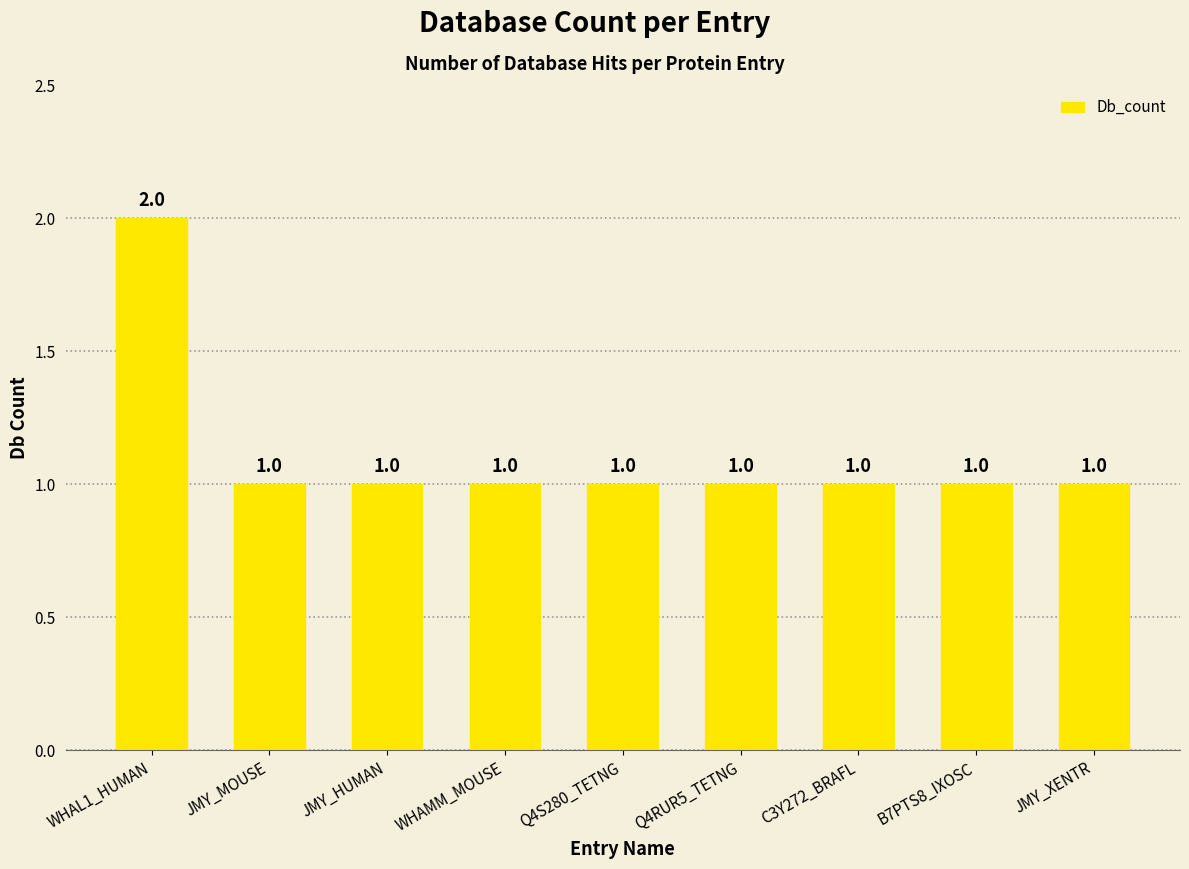

Approximately how many times larger is the value at Q4RUR5_TETNG compared to JMY_XENTR?

1.0